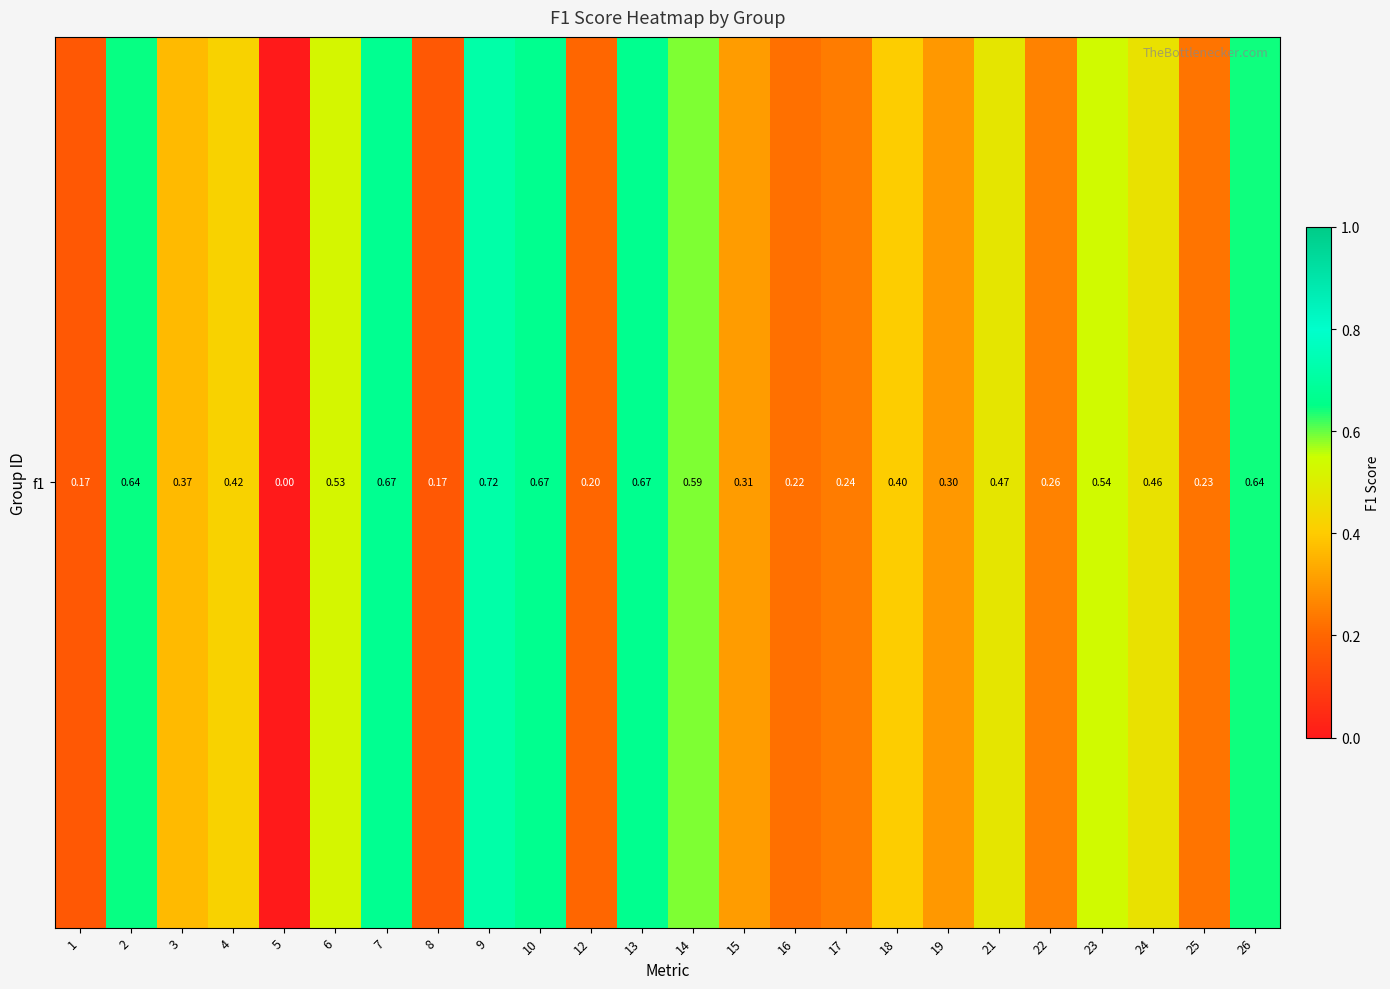

Is it true that the value at 21 is 0.8?

False